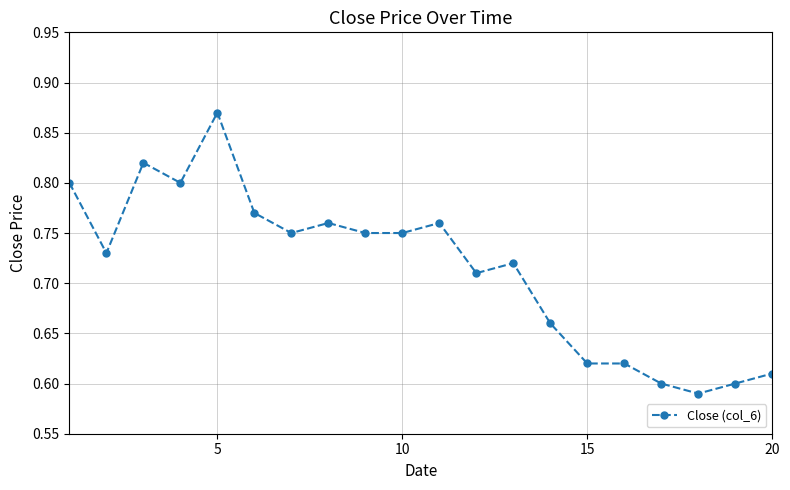

What is the difference between the maximum and minimum values?

0.3